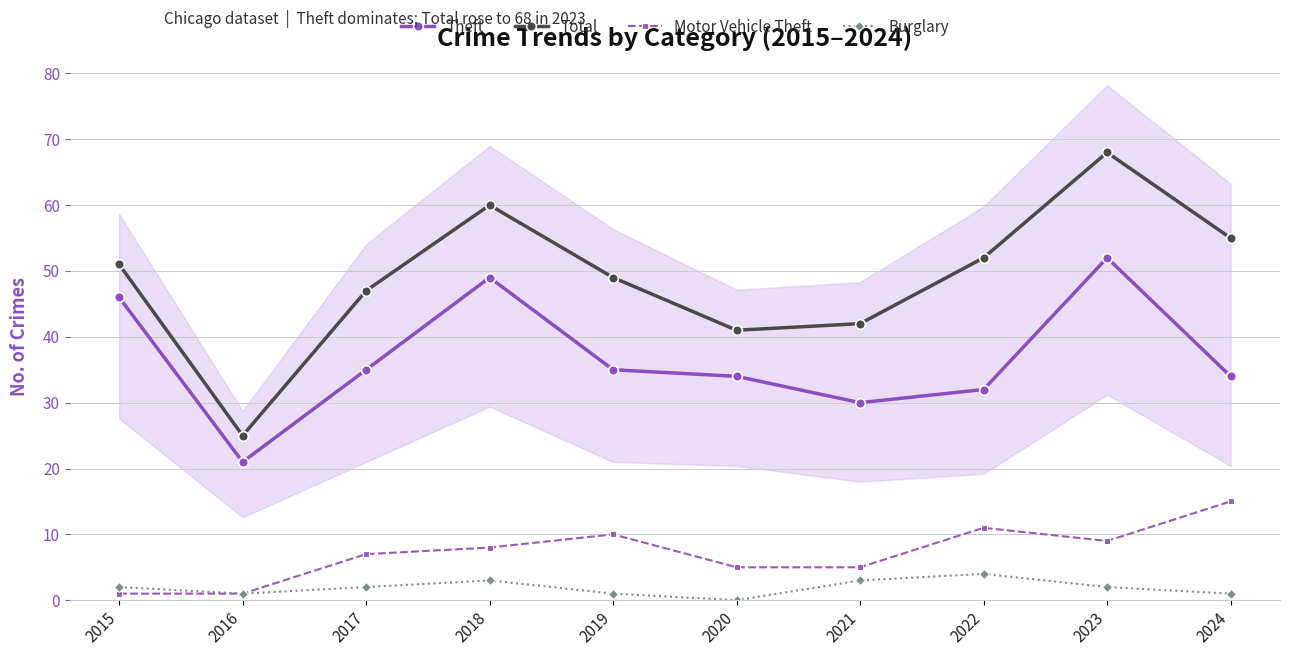

How many categories are shown in the chart?

10